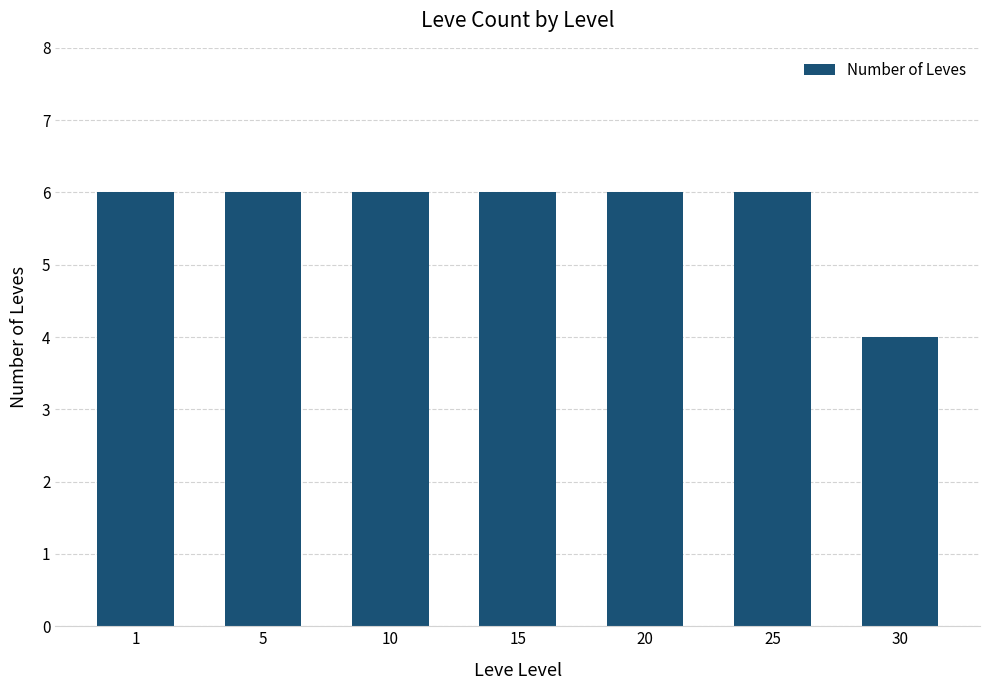

Is it true that the value at 25 is 6?

True